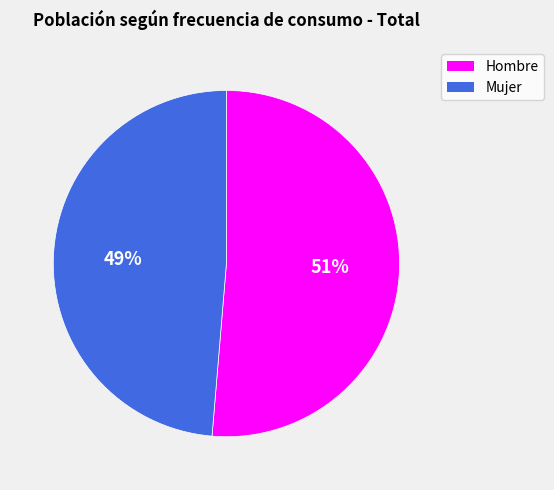

To the nearest percent, what is the combined percentage of Hombre and Mujer?

100%